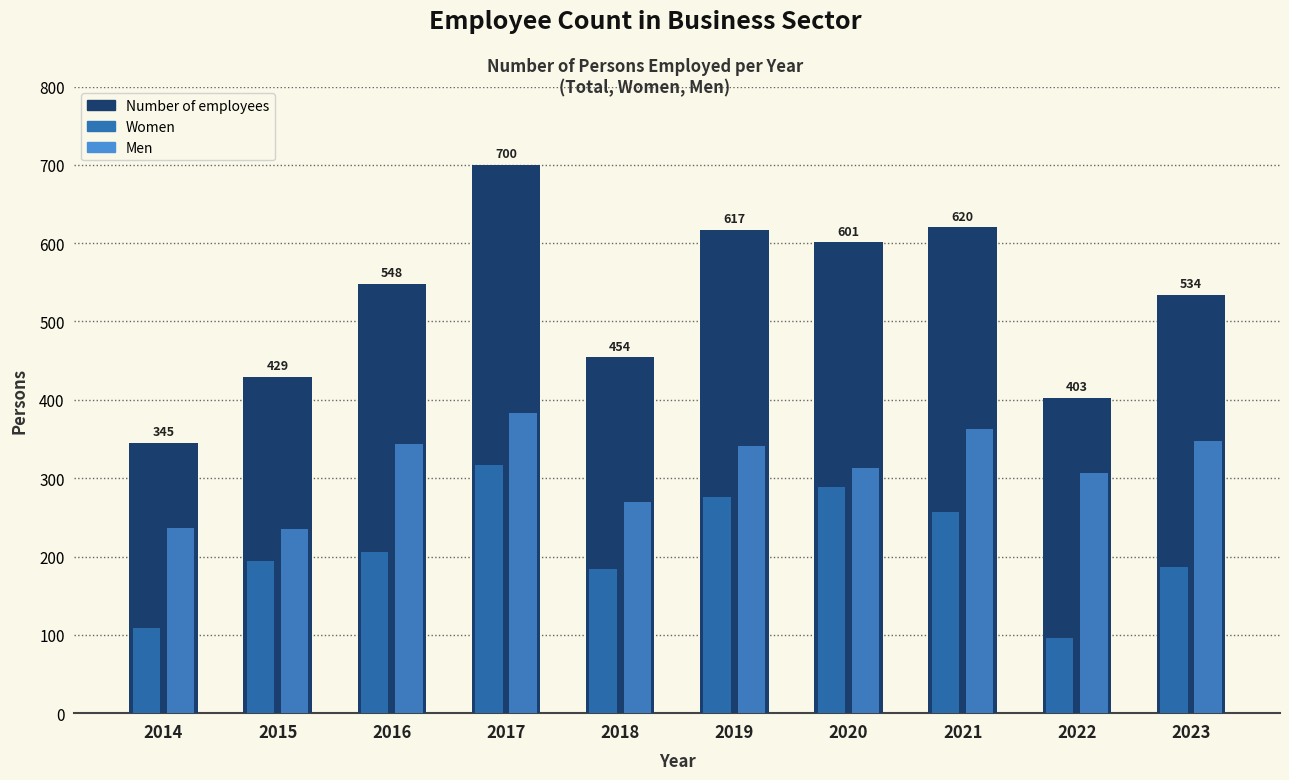

What is the greatest value displayed?

700.1